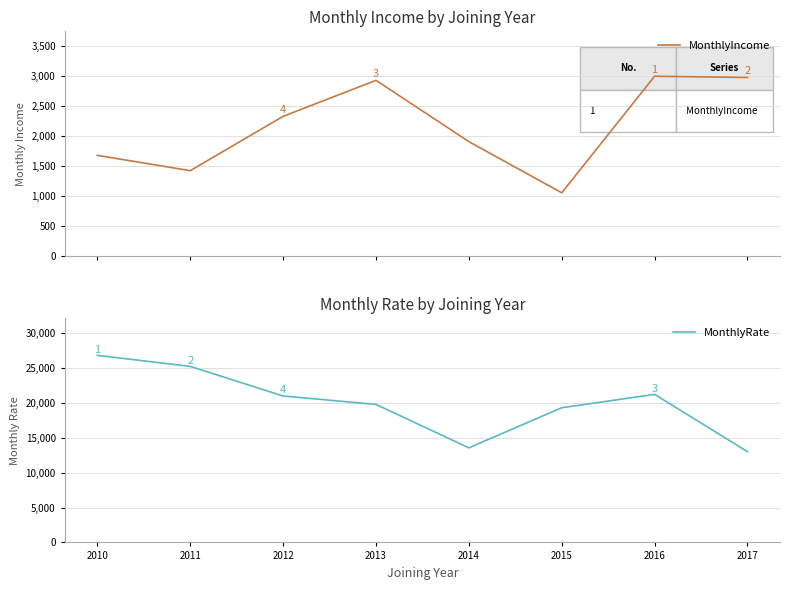

Rank the categories by MonthlyRate value from lowest to highest.

2017, 2014, 2015, 2013, 2012, 2016, 2011, 2010